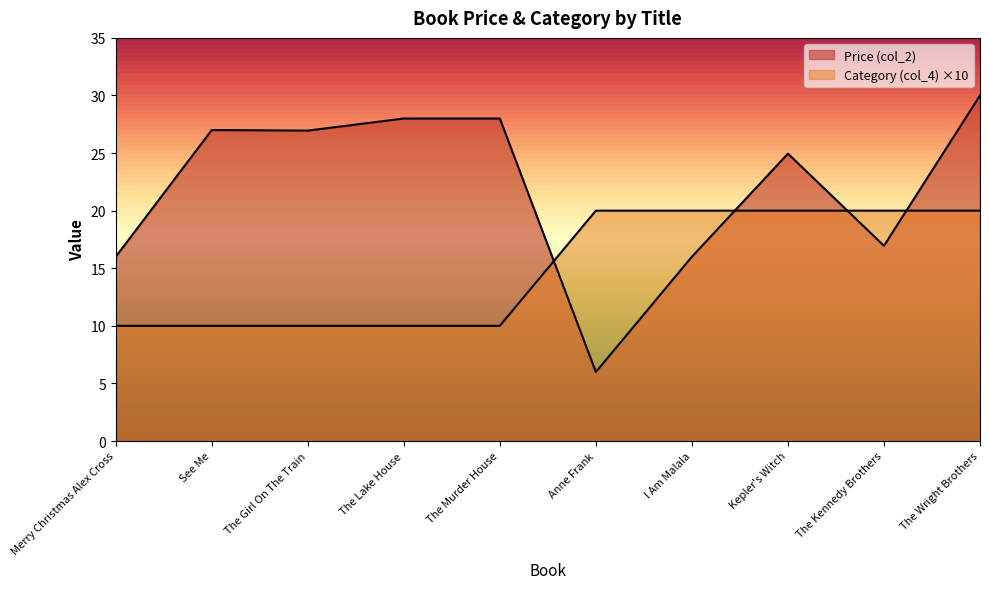

What is the lowest value of the Category (col_4) series?

10.0